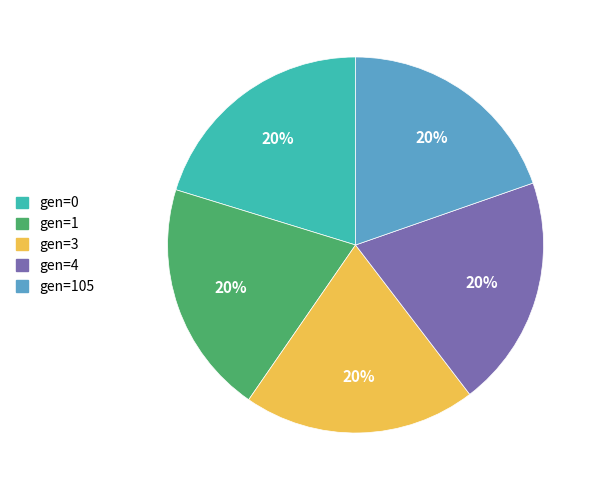

To the nearest percent, what is the average slice percentage?

20%